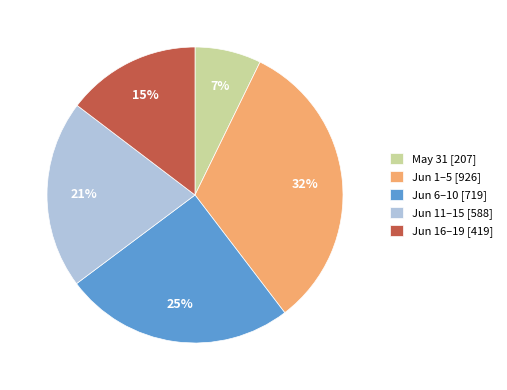

Do Jun 6–10 [719] and Jun 11–15 [588] together represent more than half of the pie?

No